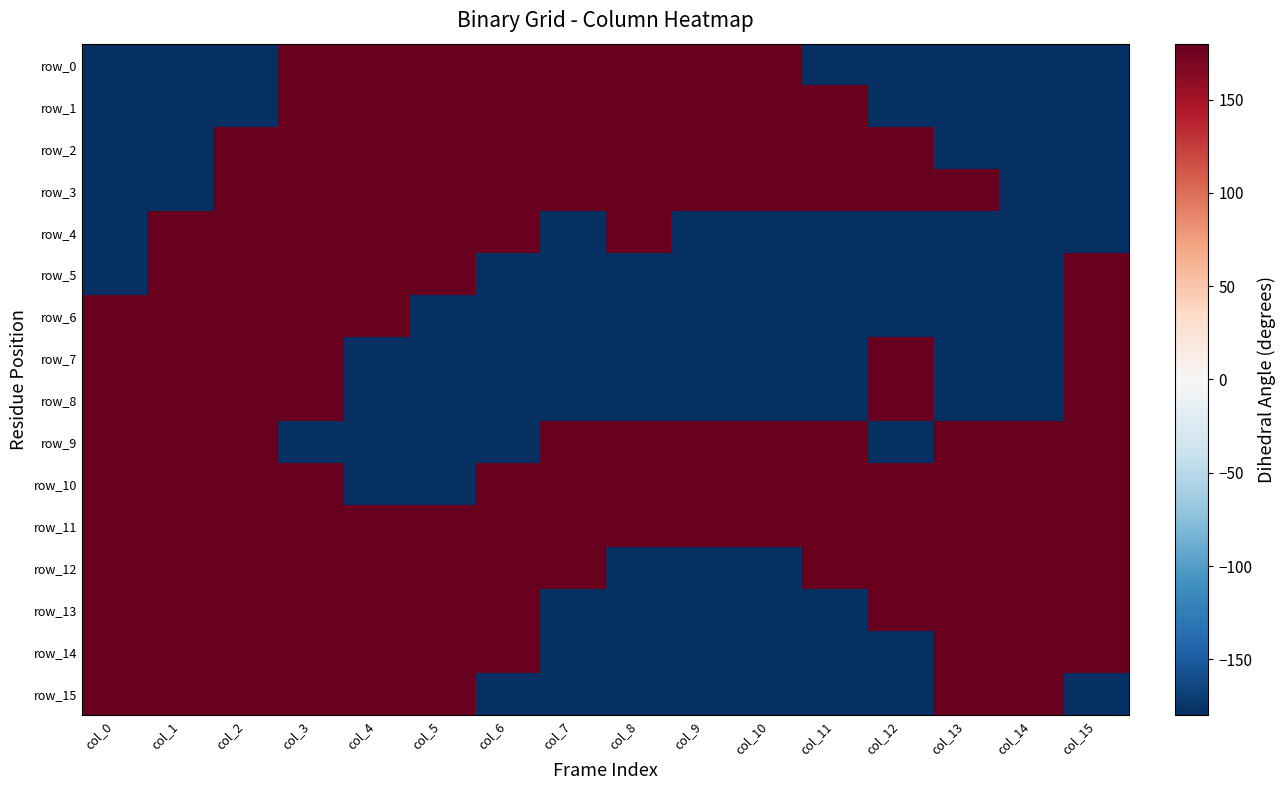

Which series has the largest range (max minus min)?

row_0